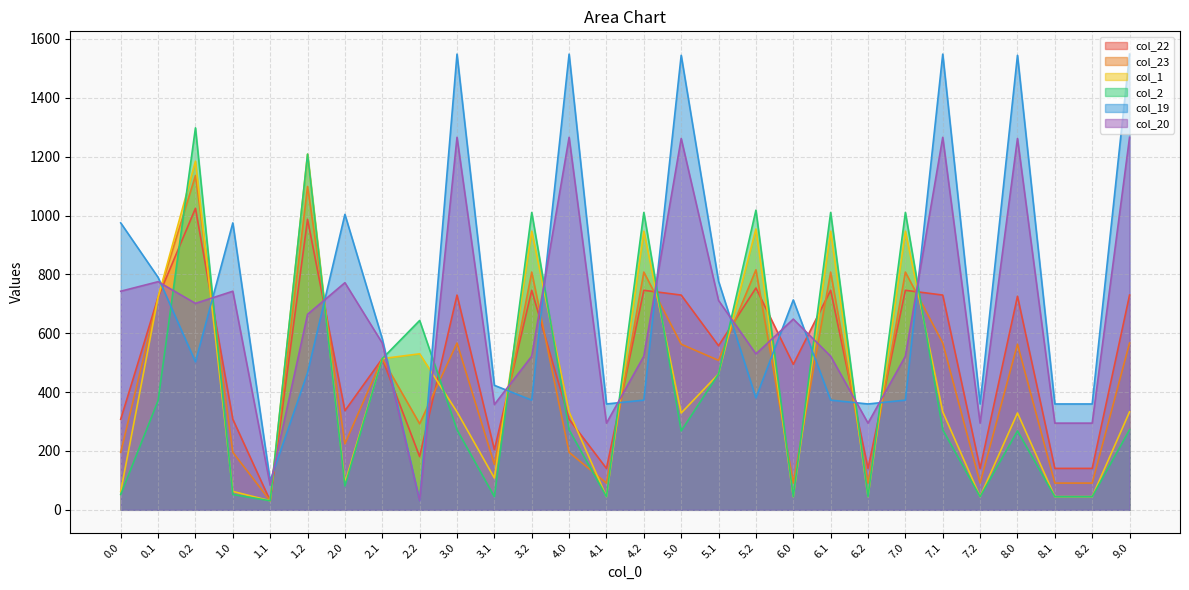

At which category does col_1 reach its first local valley?

1.1